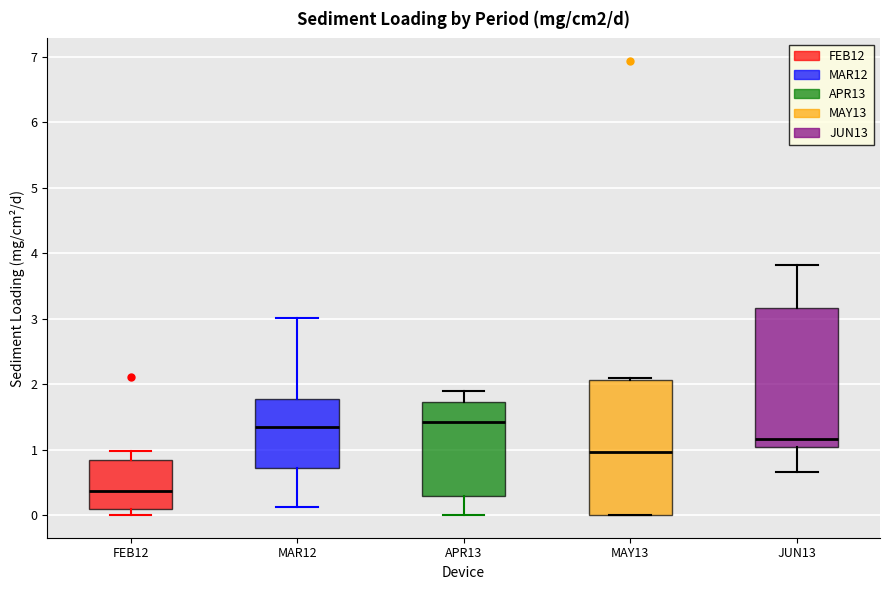

Where is the upper edge of the box for APR13 on the y-axis? The values are not printed on the chart, so give them approximately, as read against the axis.

1.7